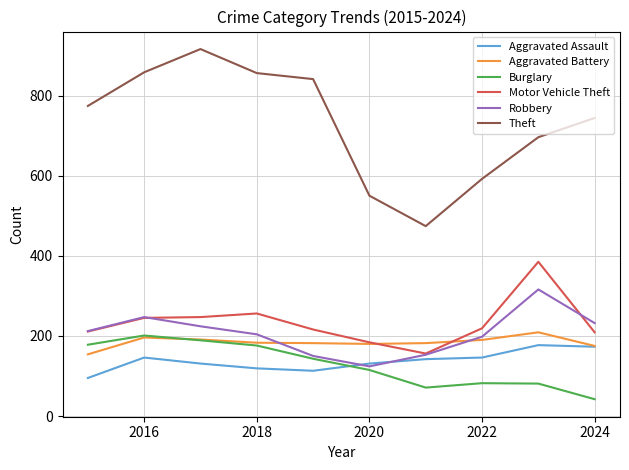

True or false: Burglary and Motor Vehicle Theft intersect in this chart.

False